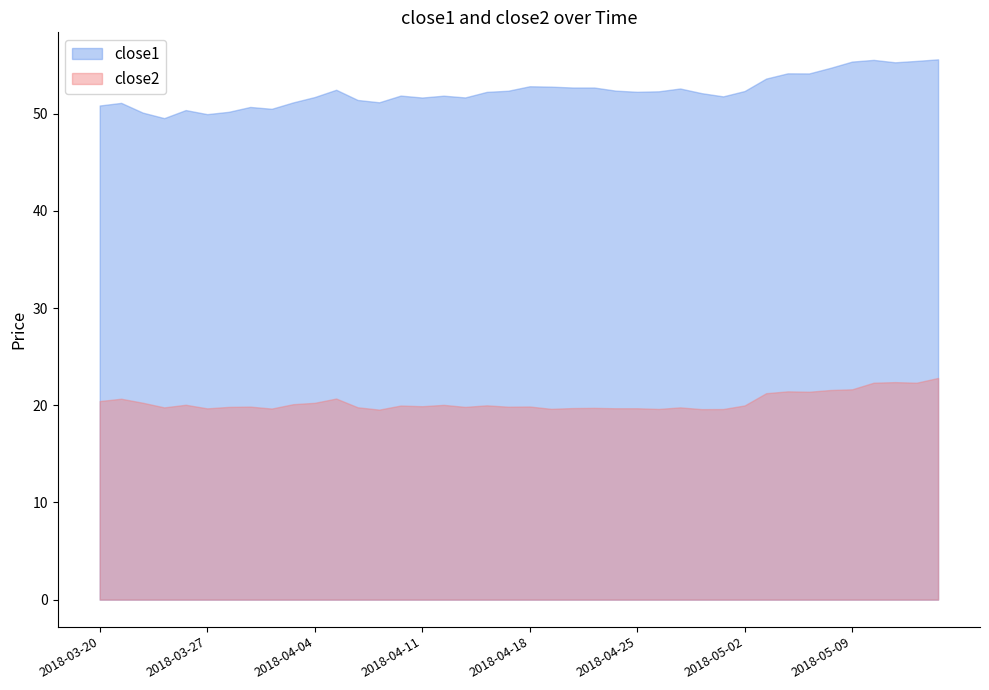

What is the sum of the close1 values at 2018-03-29 and 2018-04-25?

103.0